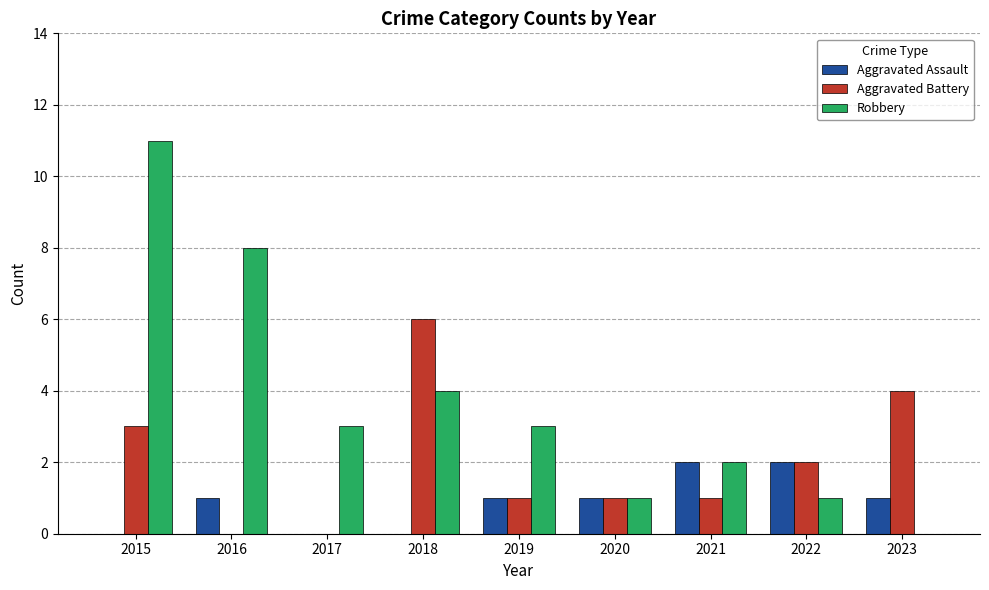

The Robbery series shows 2 at 2015. True or false?

False